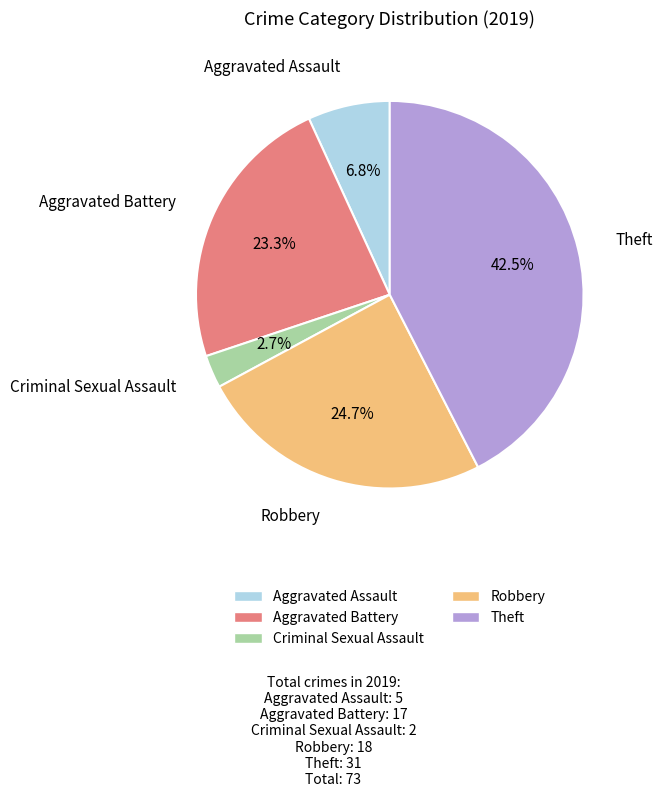

Does Aggravated Battery account for over 50% of the chart?

No